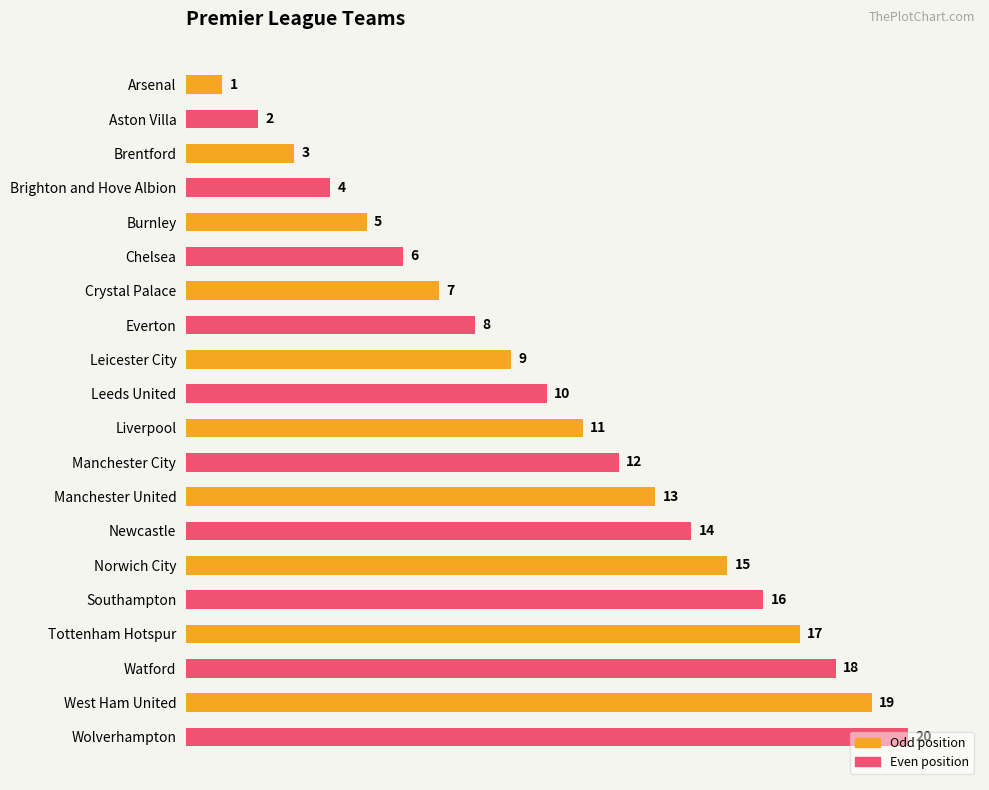

What is the label of the 8th bar from the top?

Everton